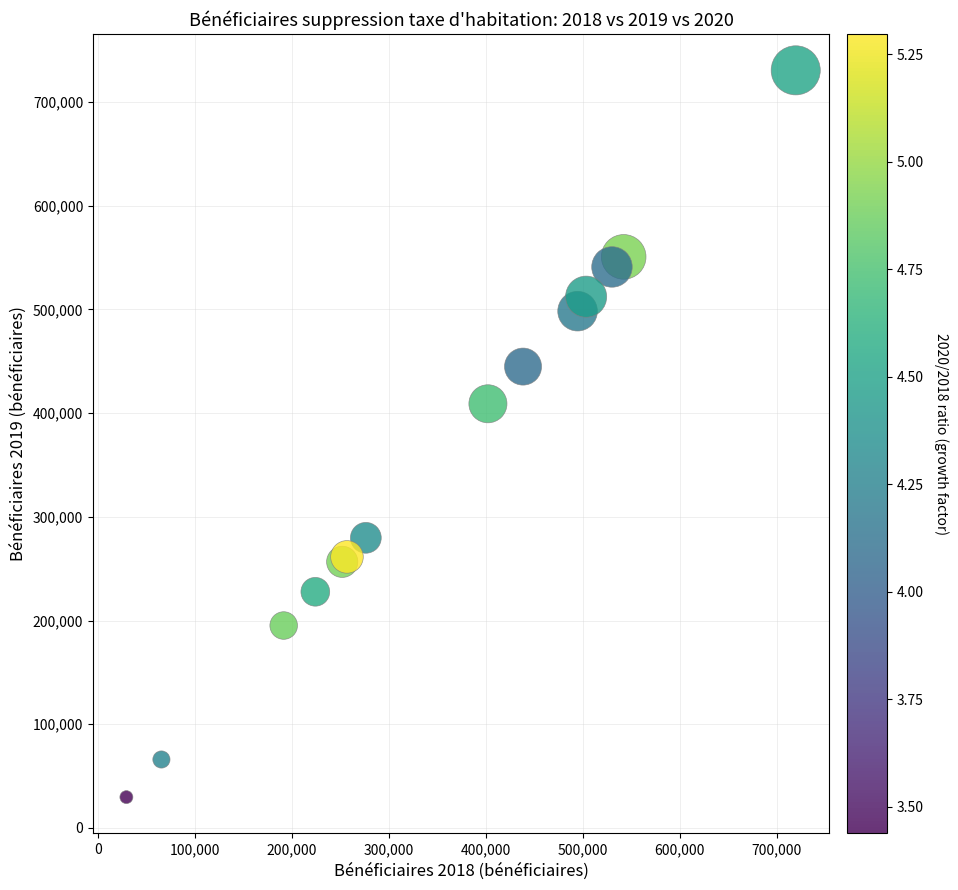

What Y value in the scatter plot is closest to 380176?

409061